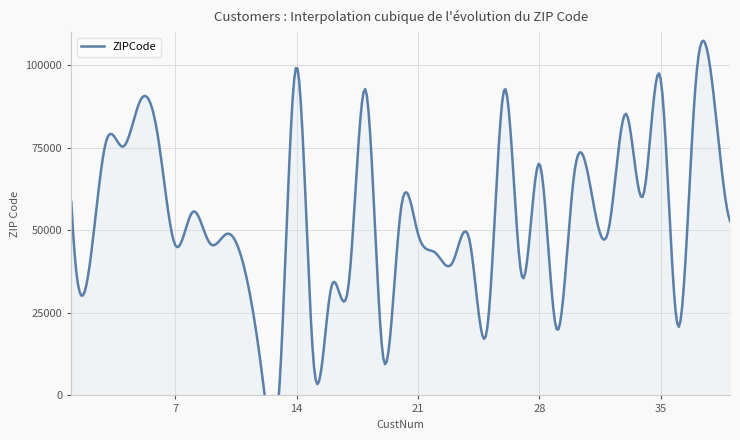

How many values are below 50330?

19